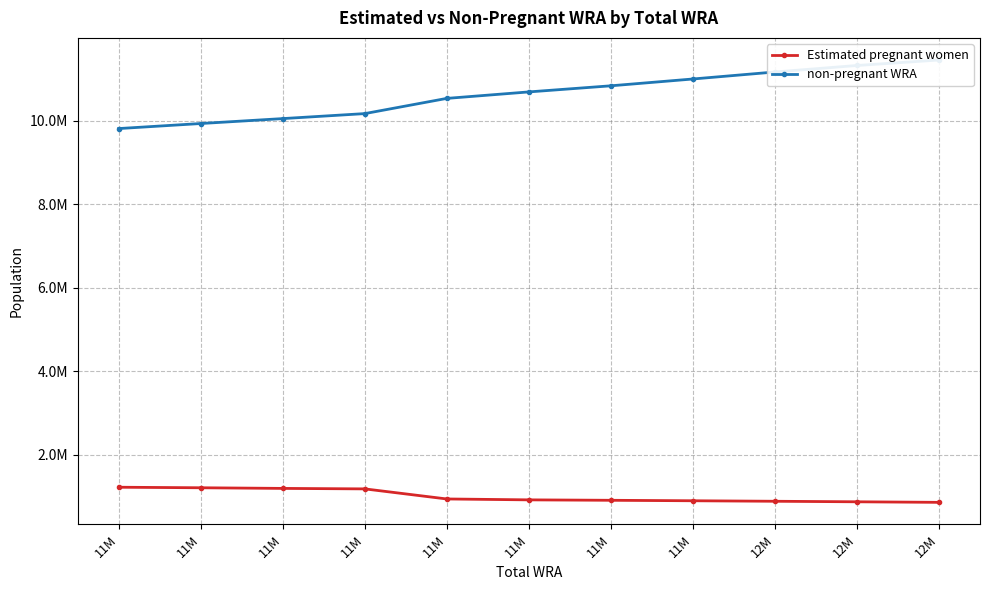

What is the label of the 8th point from the left?

11M